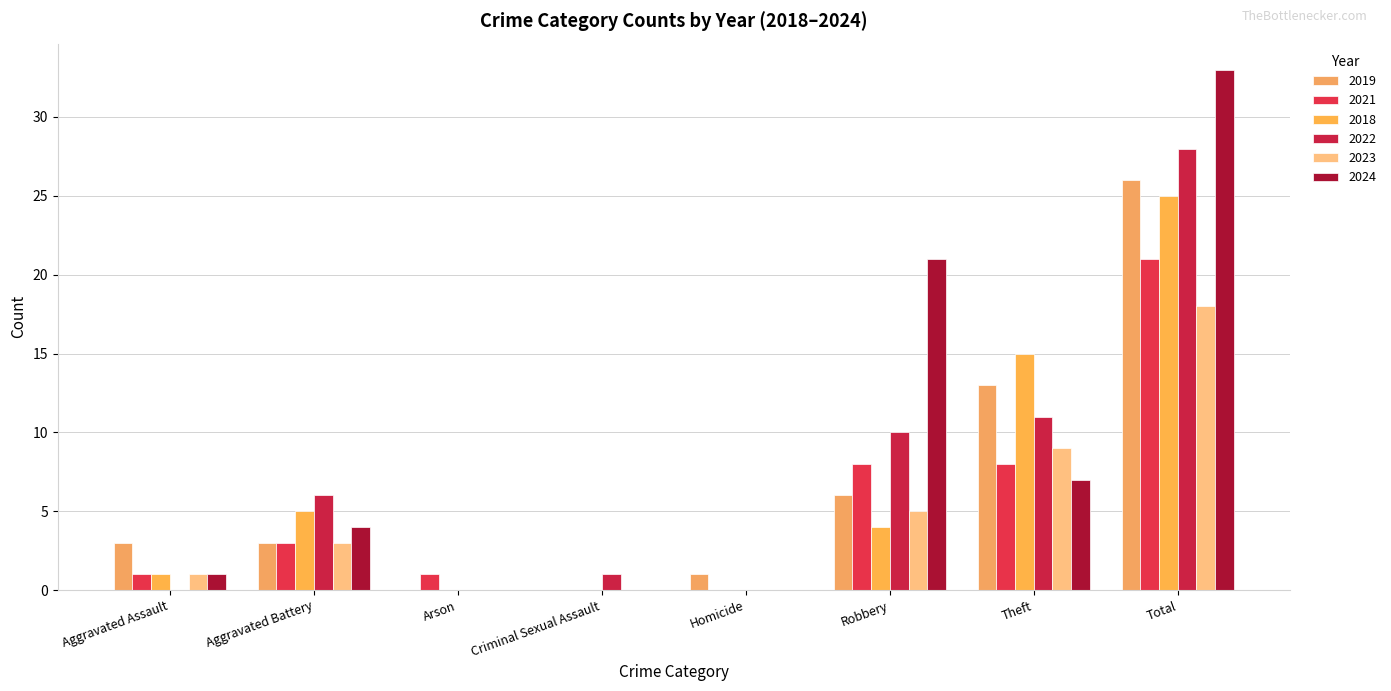

Reading left to right, transcribe all the data shown in this chart.

2019: 3	3	0	0	1	6	13	26
2021: 1	3	1	0	0	8	8	21
2018: 1	5	0	0	0	4	15	25
2022: 0	6	0	1	0	10	11	28
2023: 1	3	0	0	0	5	9	18
2024: 1	4	0	0	0	21	7	33